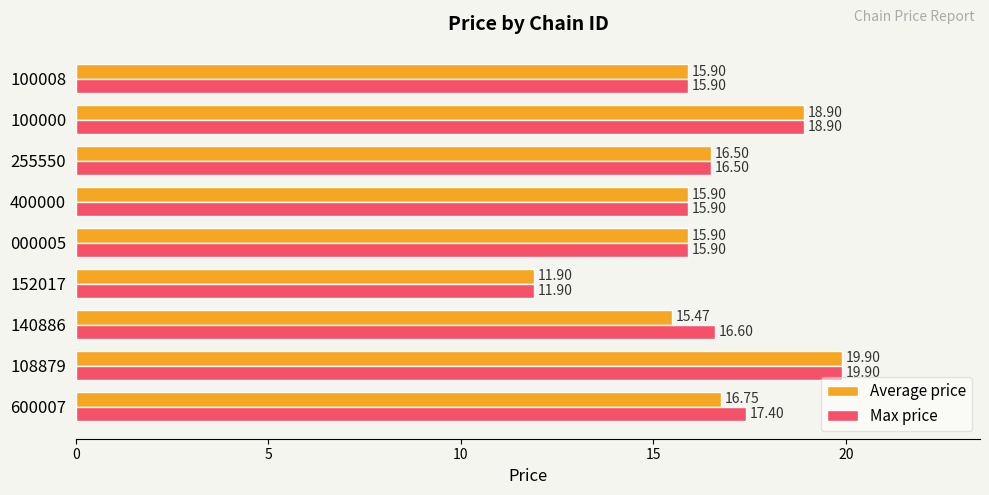

Which series changed the most between 140886 and 100008?

Max price